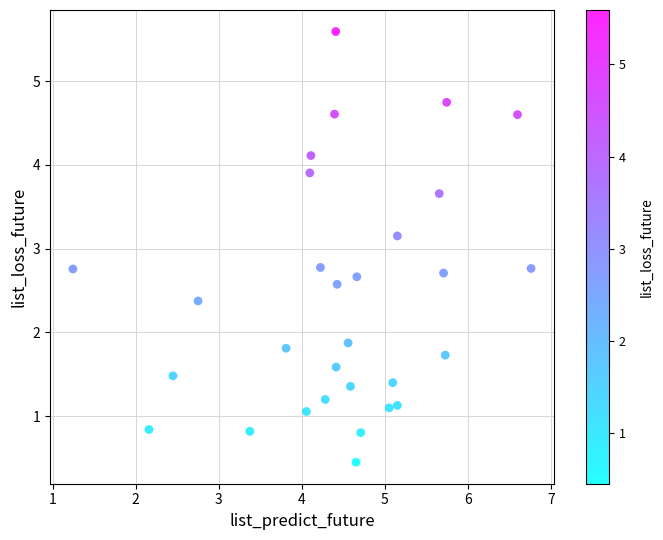

What is the range of Y values (max minus min)?

5.1